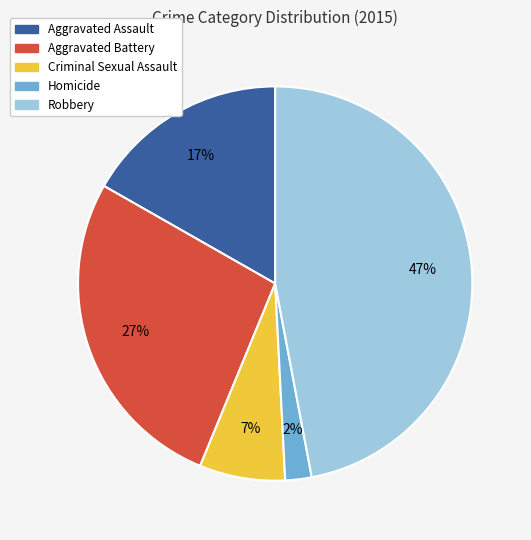

Is it true that Aggravated Assault is 3% of the pie?

False